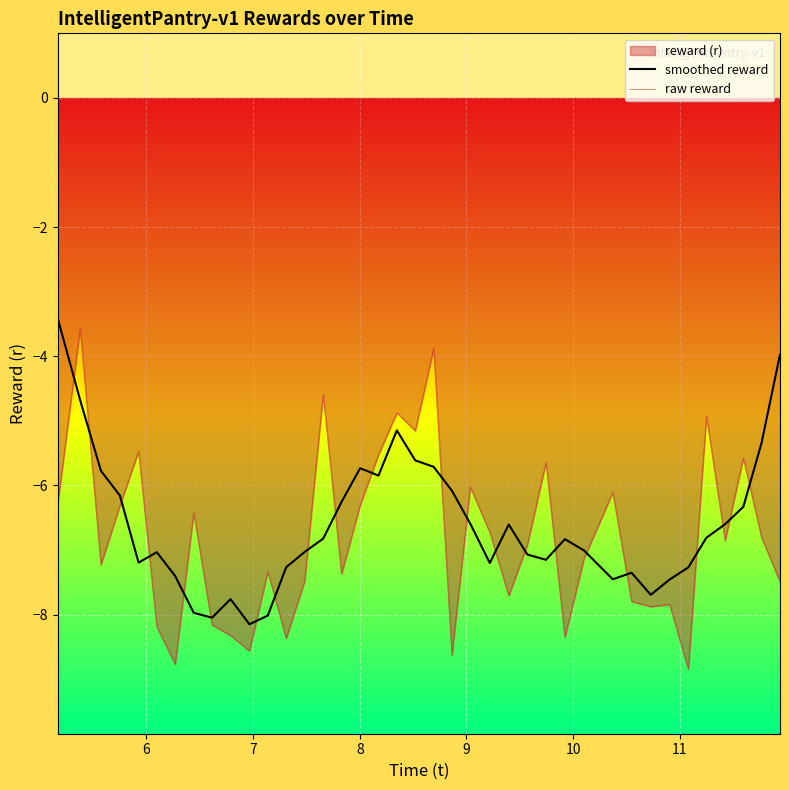

At how many categories does at least one series exceed -5?

7